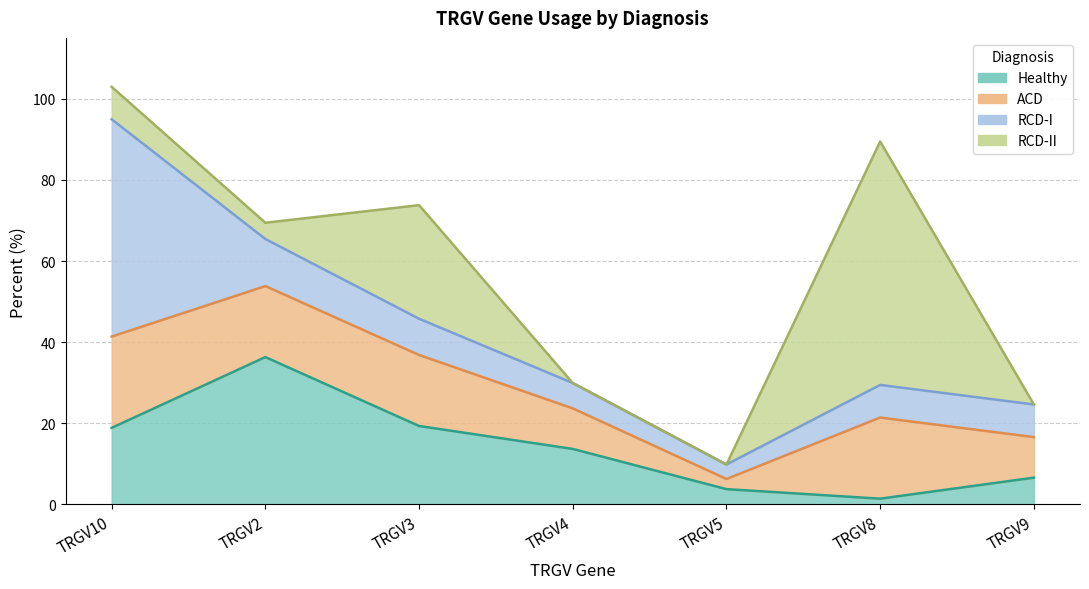

Is it true that RCD-II equals 10.4 at TRGV3?

False